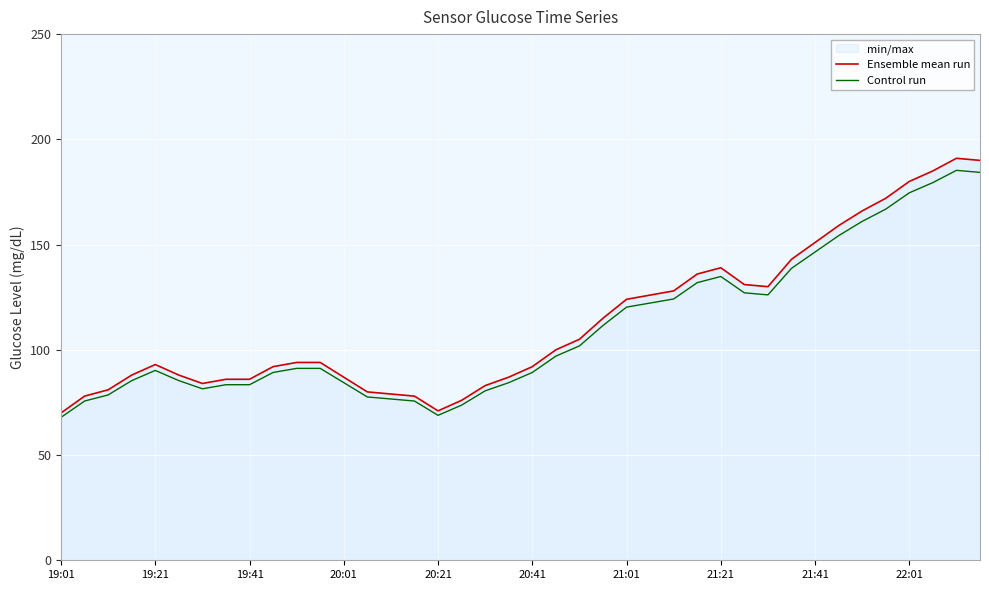

How many interior local valleys does the Control run series have?

3